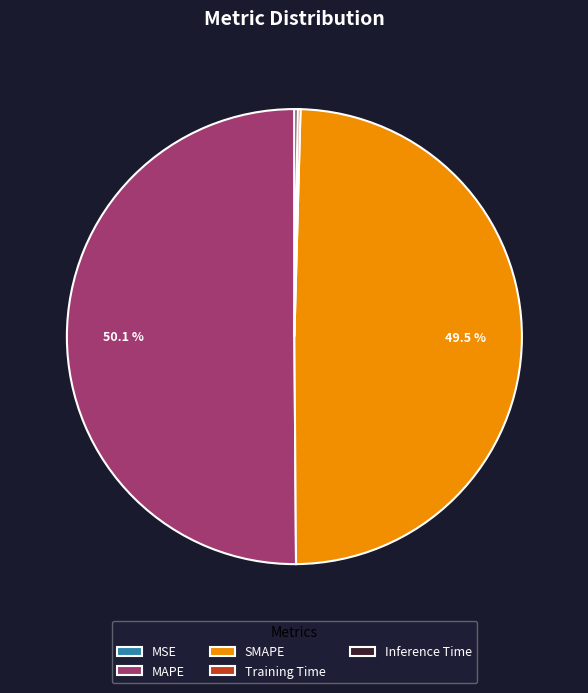

To the nearest percent, what is the difference between the largest and smallest slice percentages?

50%